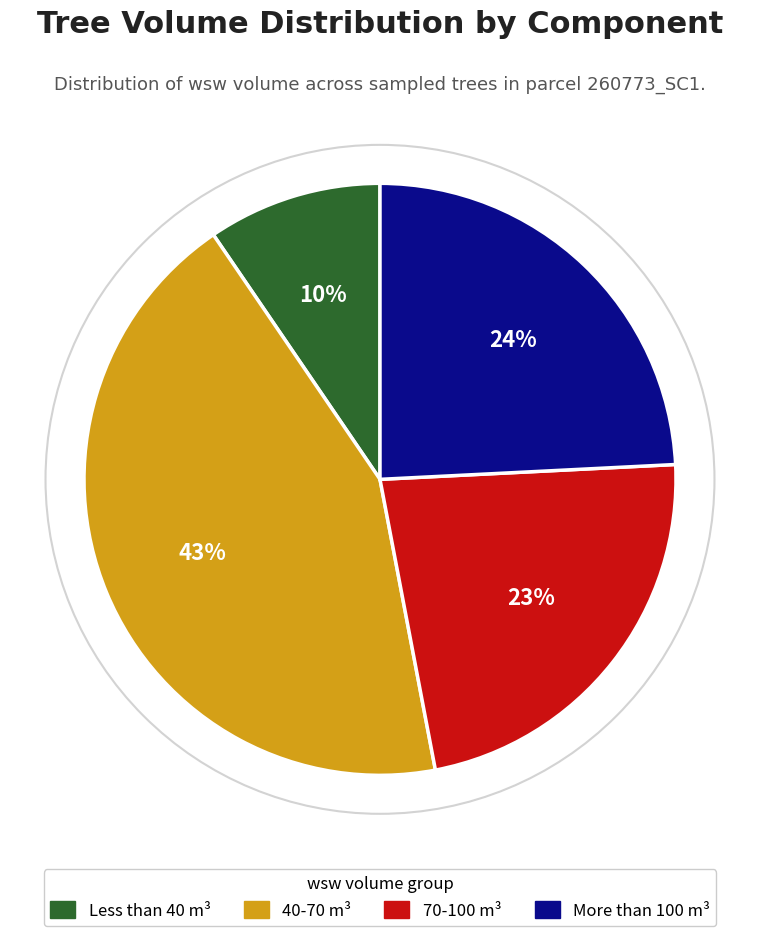

Which has a higher value, More than 100 m³ or 70-100 m³?

More than 100 m³